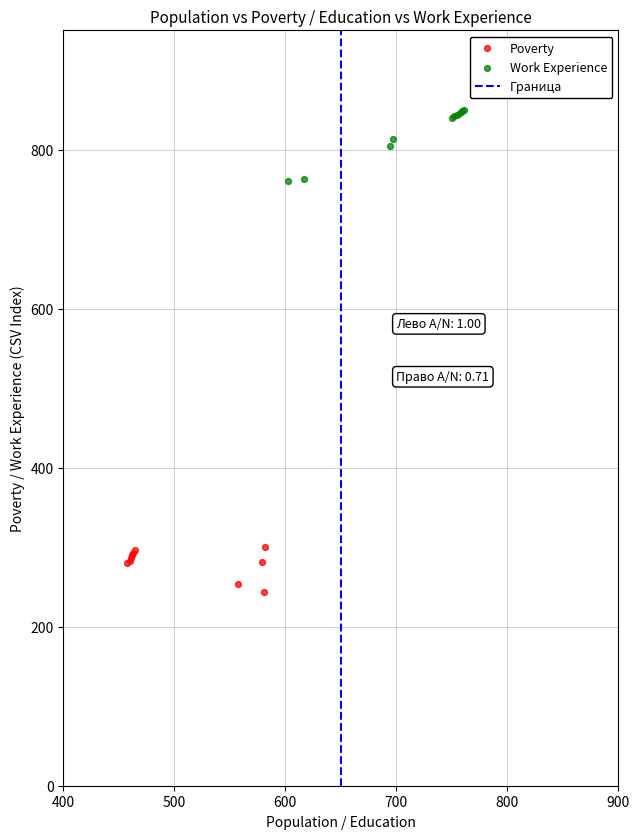

Which series has the widest spread of Y values?

Work Experience